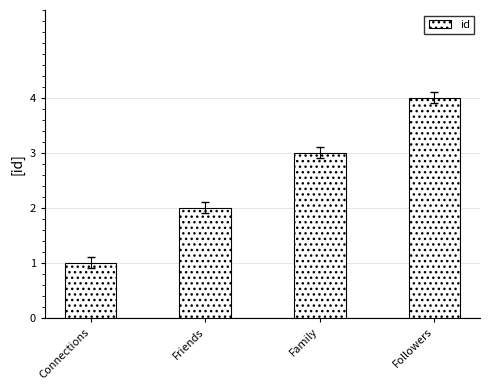

At which category does the chart reach its minimum across all series?

Connections